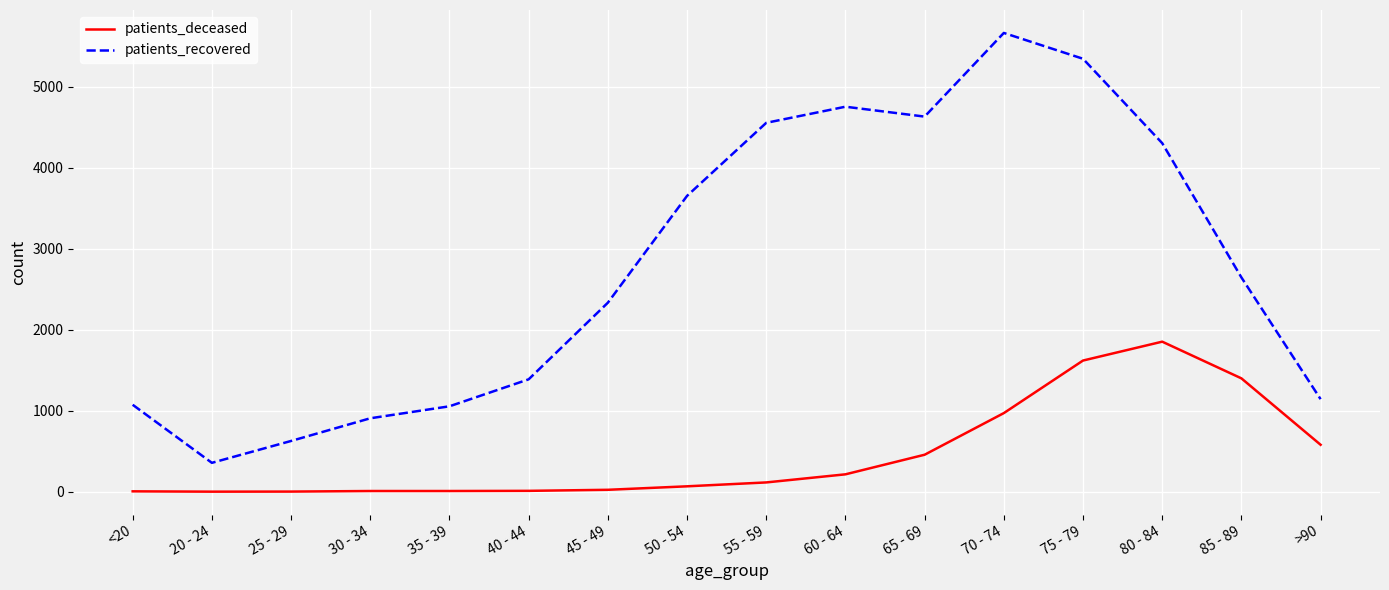

List the series in order of their overall mean, highest first.

patients_recovered, patients_deceased